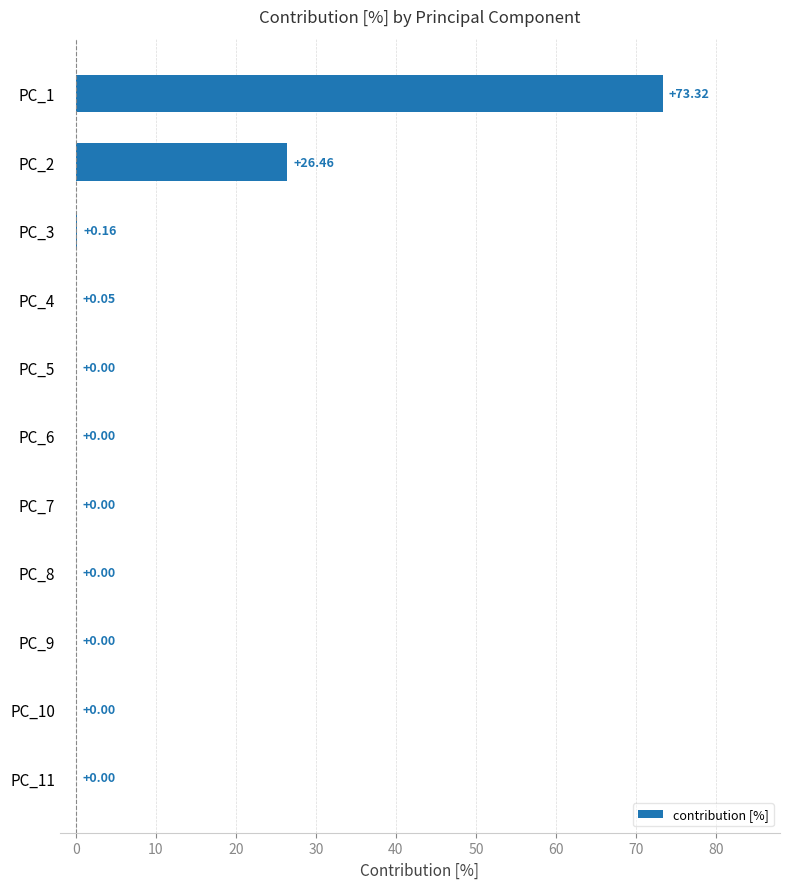

What is the sum of all values?

100.0